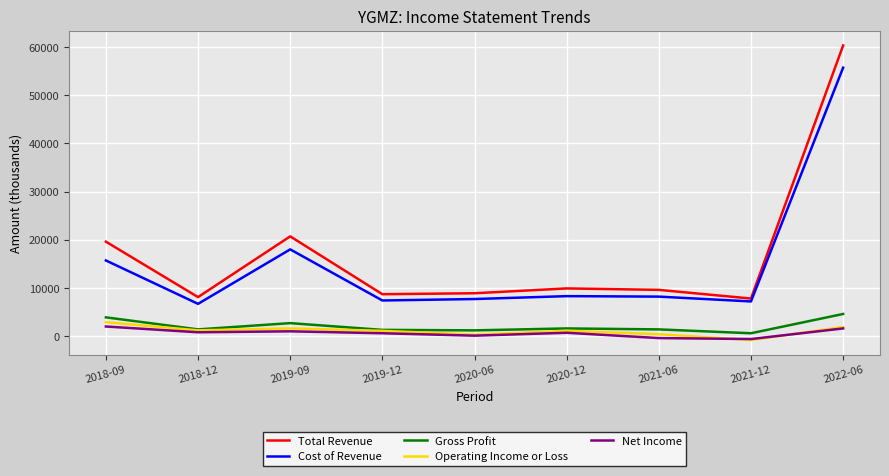

At which category is the sum across all series the highest?

2022-06